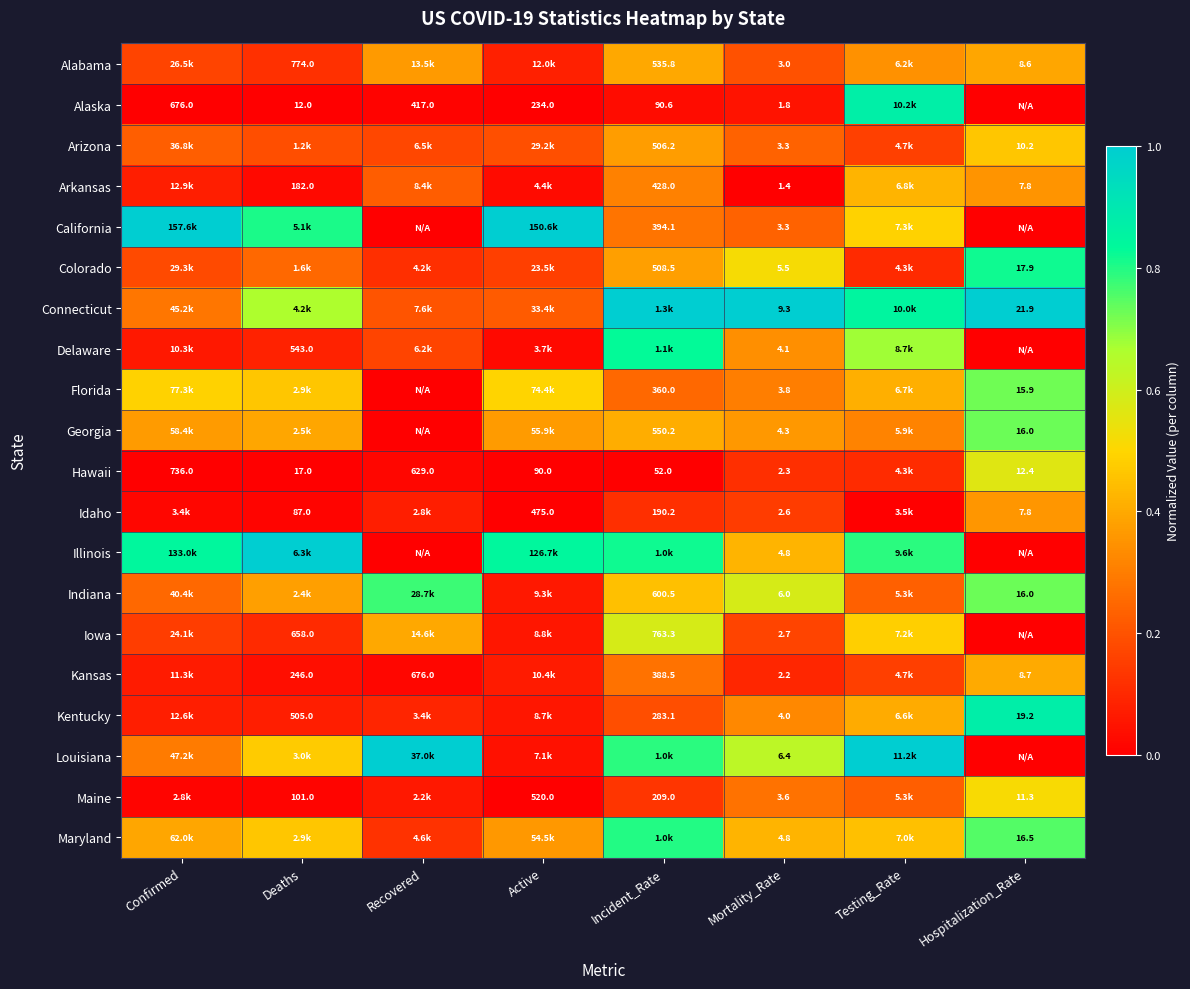

True or false: Colorado has a value of 0.3 at Hospitalization_Rate.

False